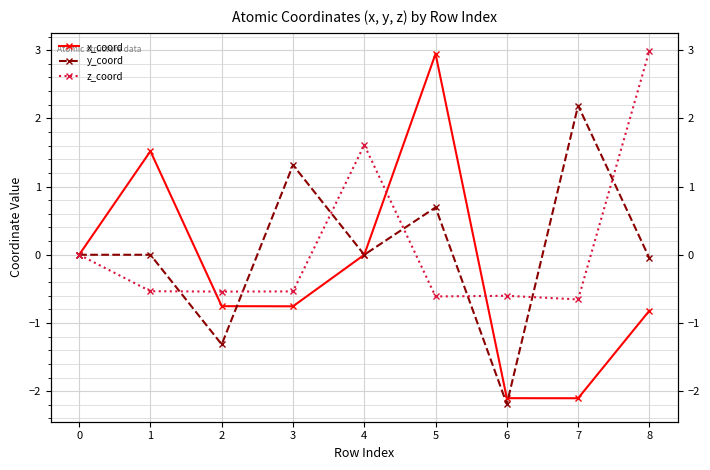

True or false: z_coord has more than 0 points higher than both neighbors.

True